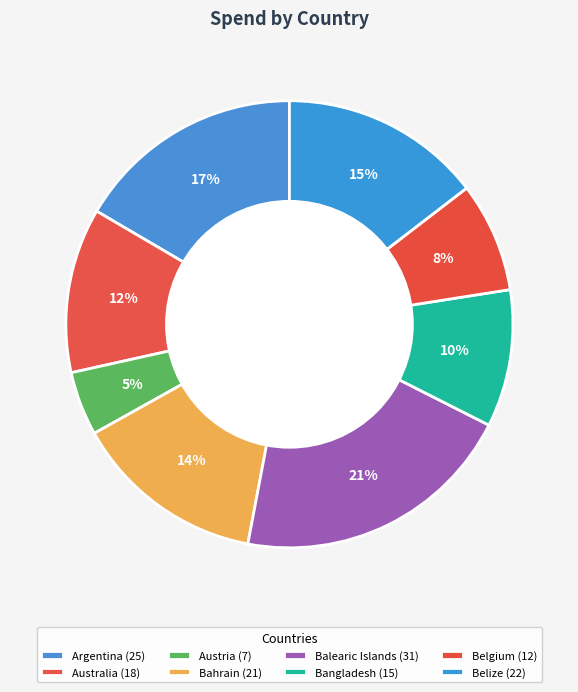

How many slices are in this pie chart?

8